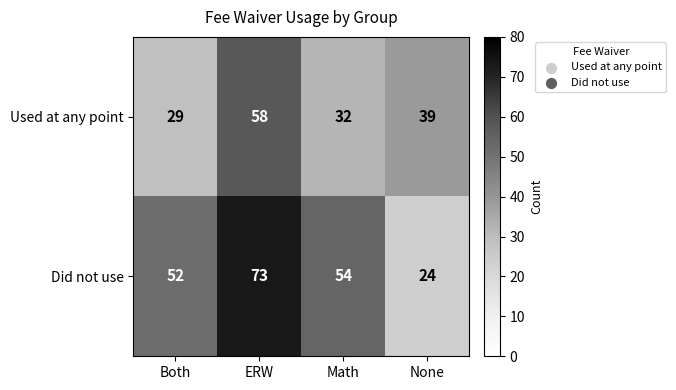

At which category is the sum across all series the highest?

ERW